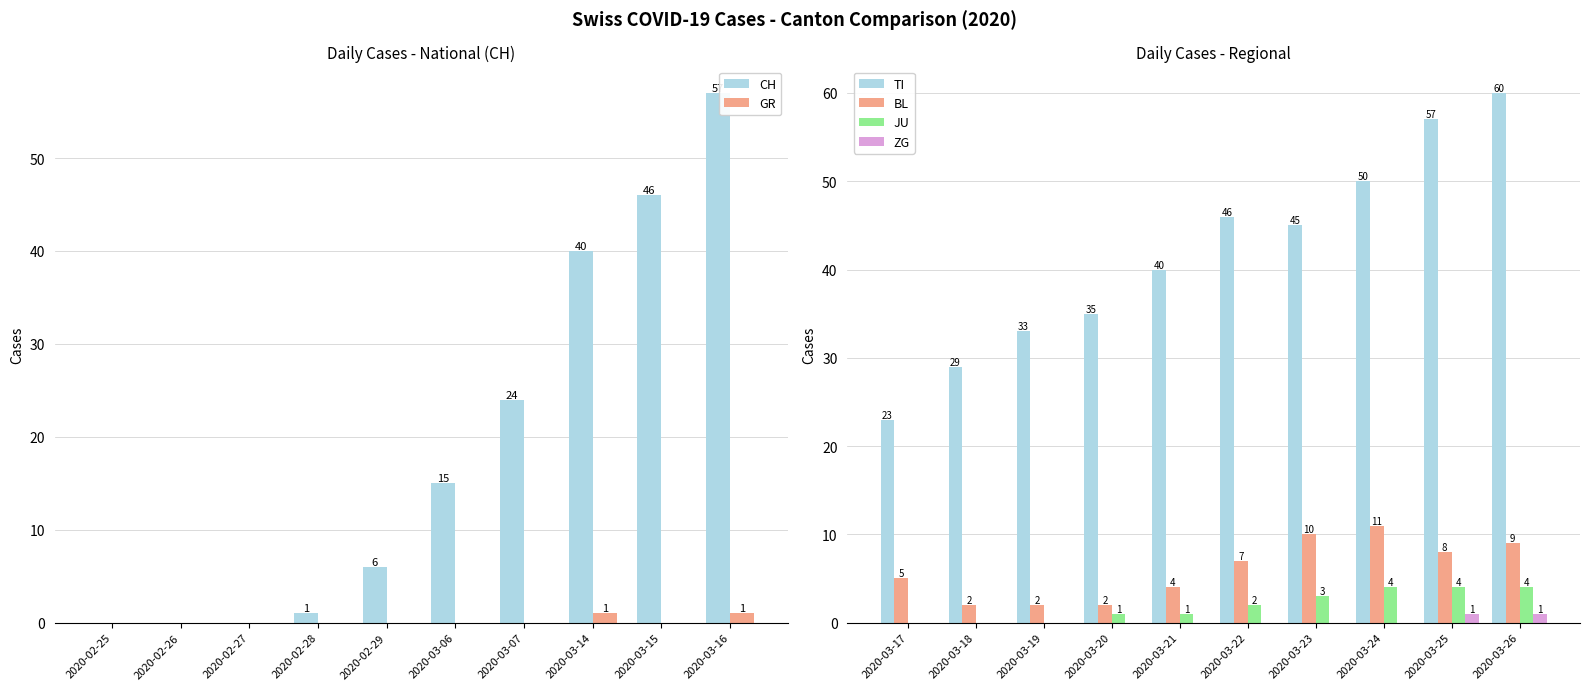

Reading left to right, extract all data points from this chart.

CH: 2020-02-25=0	2020-02-26=0	2020-02-27=0	2020-02-28=1	2020-02-29=6	2020-03-06=15	2020-03-07=24	2020-03-14=40	2020-03-15=46	2020-03-16=57
GR: 2020-02-25=0	2020-02-26=0	2020-02-27=0	2020-02-28=0	2020-02-29=0	2020-03-06=0	2020-03-07=0	2020-03-14=1	2020-03-15=0	2020-03-16=1
TI: 2020-03-17=23	2020-03-18=29	2020-03-19=33	2020-03-20=35	2020-03-21=40	2020-03-22=46	2020-03-23=45	2020-03-24=50	2020-03-25=57	2020-03-26=60
BL: 2020-03-17=5	2020-03-18=2	2020-03-19=2	2020-03-20=2	2020-03-21=4	2020-03-22=7	2020-03-23=10	2020-03-24=11	2020-03-25=8	2020-03-26=9
JU: 2020-03-17=0	2020-03-18=0	2020-03-19=0	2020-03-20=1	2020-03-21=1	2020-03-22=2	2020-03-23=3	2020-03-24=4	2020-03-25=4	2020-03-26=4
ZG: 2020-03-17=0	2020-03-18=0	2020-03-19=0	2020-03-20=0	2020-03-21=0	2020-03-22=0	2020-03-23=0	2020-03-24=0	2020-03-25=1	2020-03-26=1